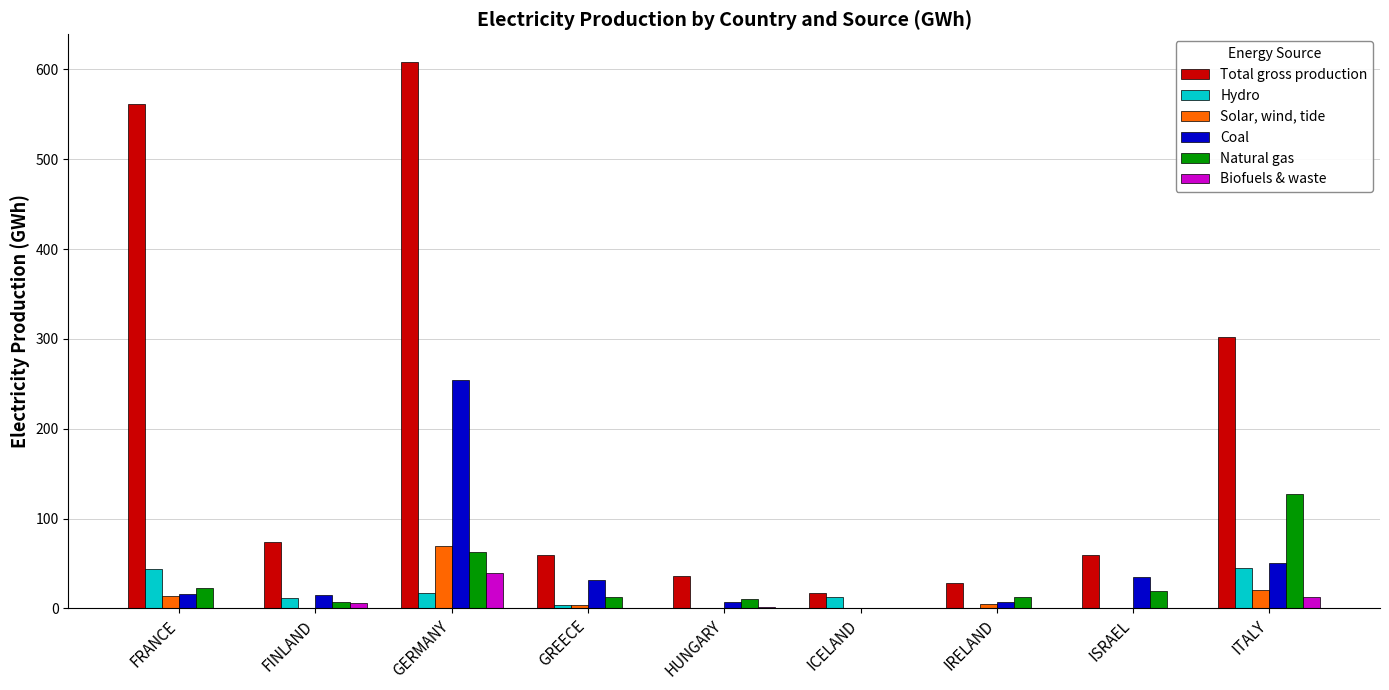

Between FRANCE and ITALY, which series saw the biggest shift?

Total gross production